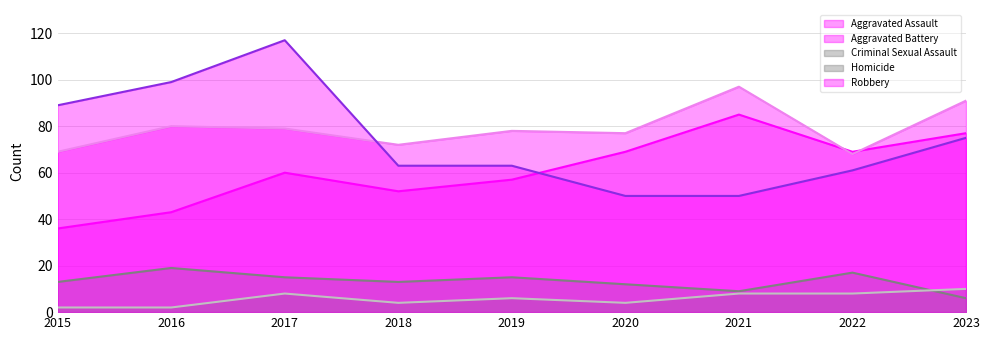

How many interior local peaks does the Robbery series have?

1